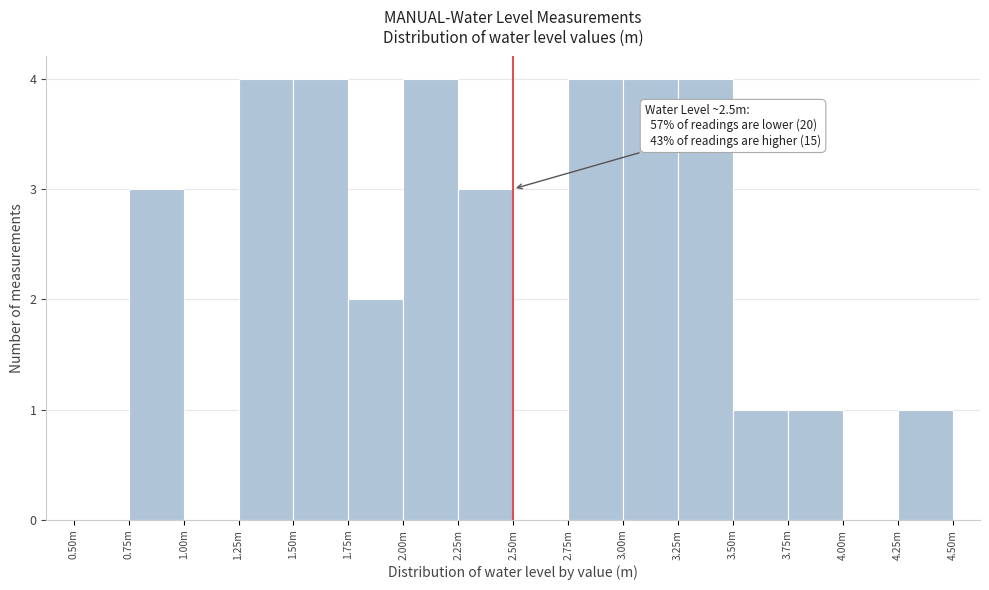

Reading right to left, extract all data points from this chart.

4.25m=1	4.00m=0	3.75m=1	3.50m=1	3.25m=4	3.00m=4	2.75m=4	2.50m=0	2.25m=3	2.00m=4	1.75m=2	1.50m=4	1.25m=4	1.00m=0	0.75m=3	0.50m=0